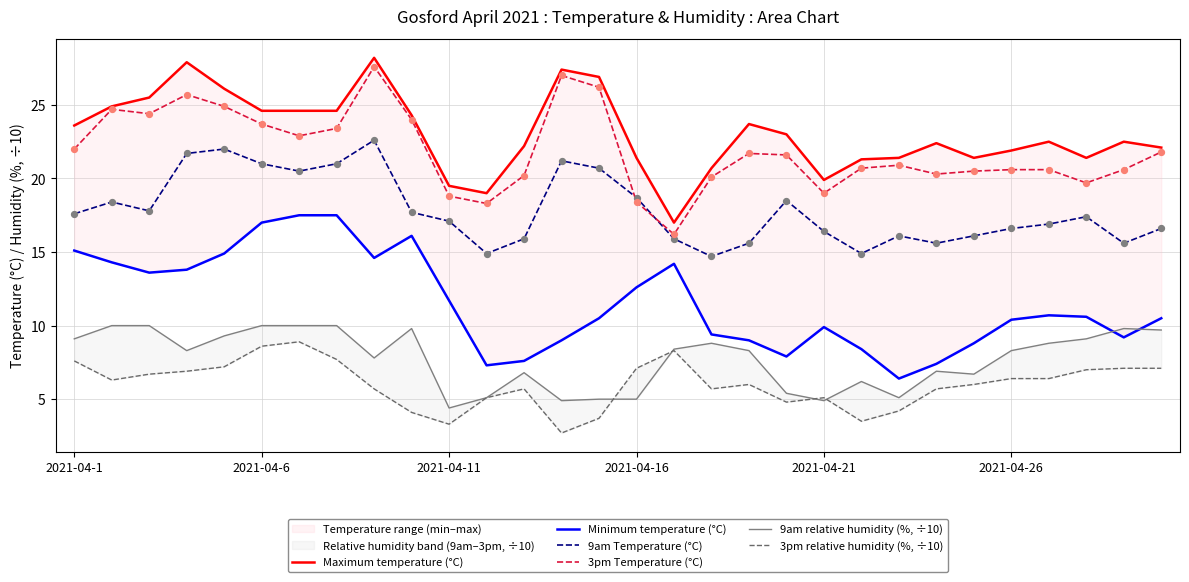

At which category is the sum across all series the highest?

8